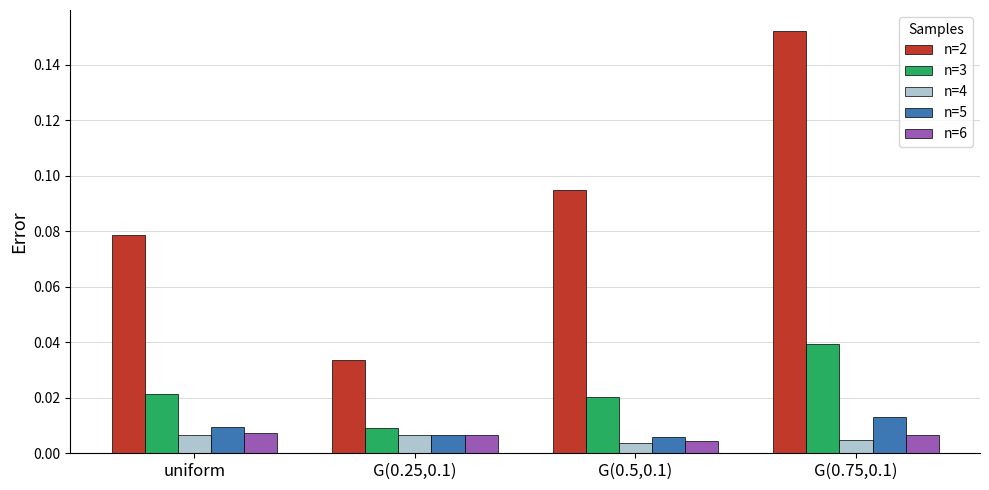

Which label corresponds to the largest value in the chart?

G(0.75,0.1)